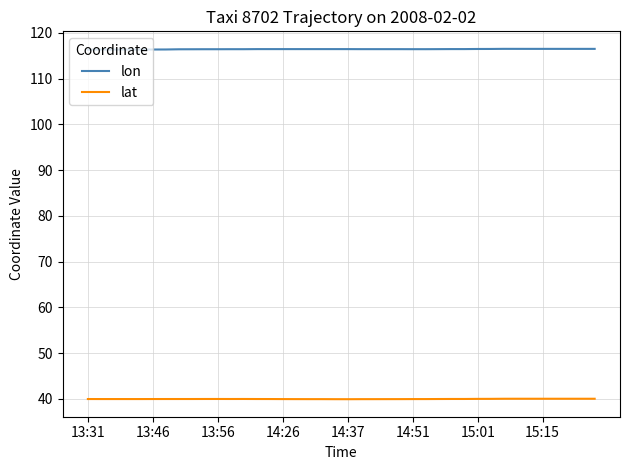

True or false: lat and lon intersect in this chart.

False